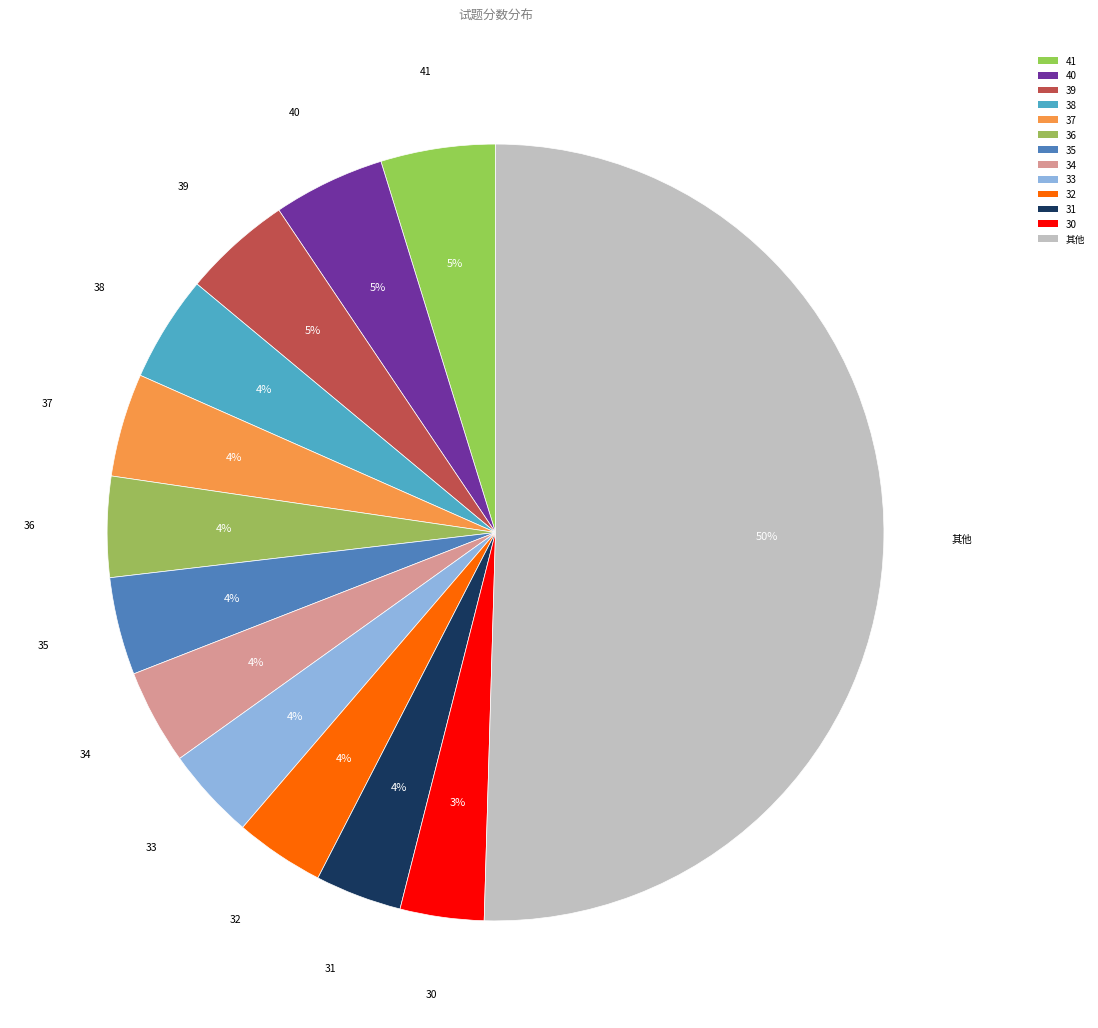

What percentage is the 38 slice, to the nearest percent?

4%